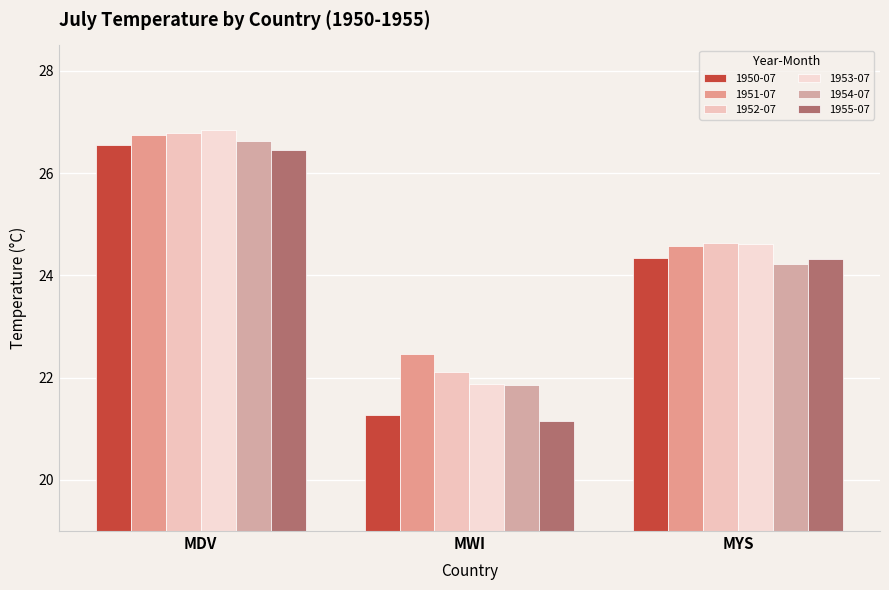

Is the value of 1954-07 at MDV greater than the value of 1952-07 at MWI?

Yes